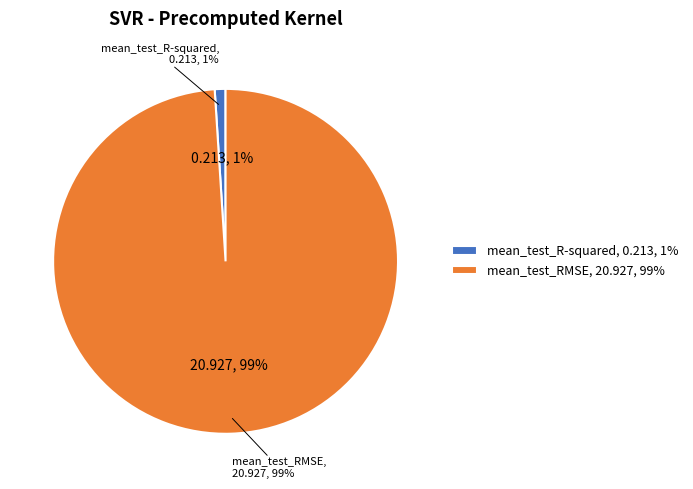

Which category has the smallest portion of the pie?

mean_test_R-squared